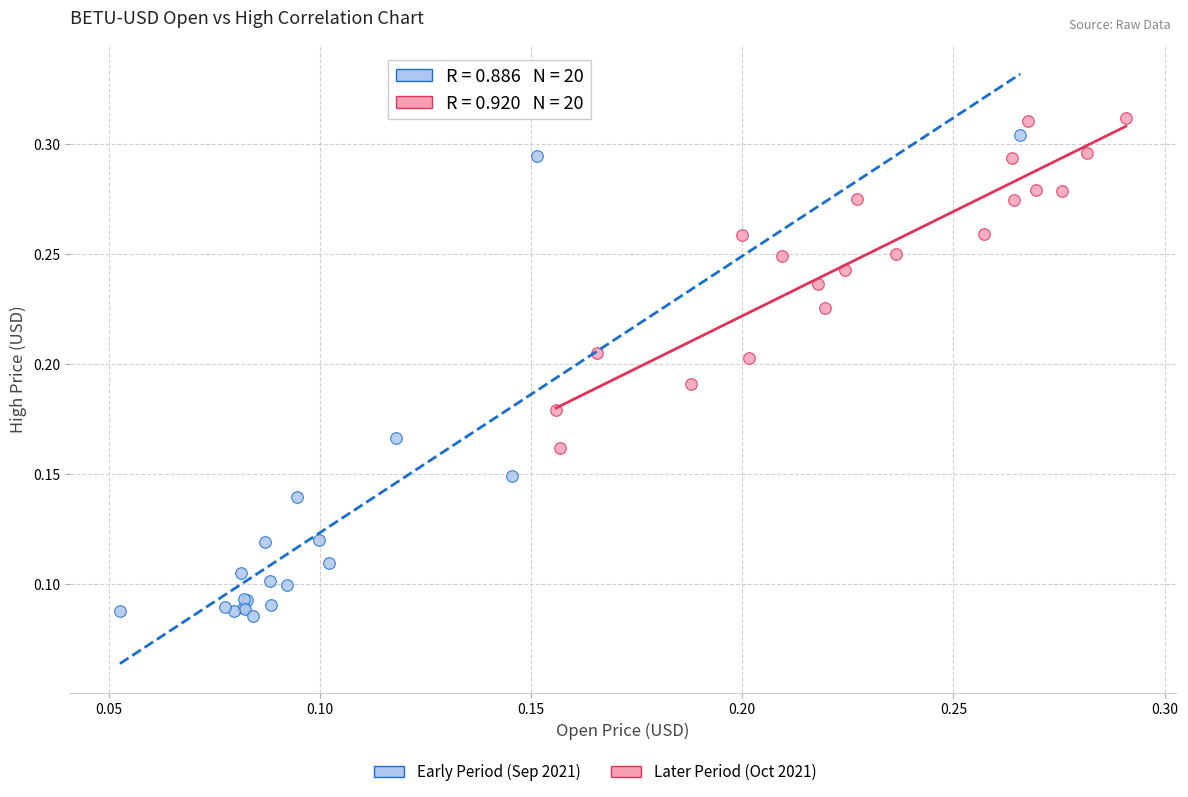

Which series contains the lowest Y value?

Early Period (Sep 2021)